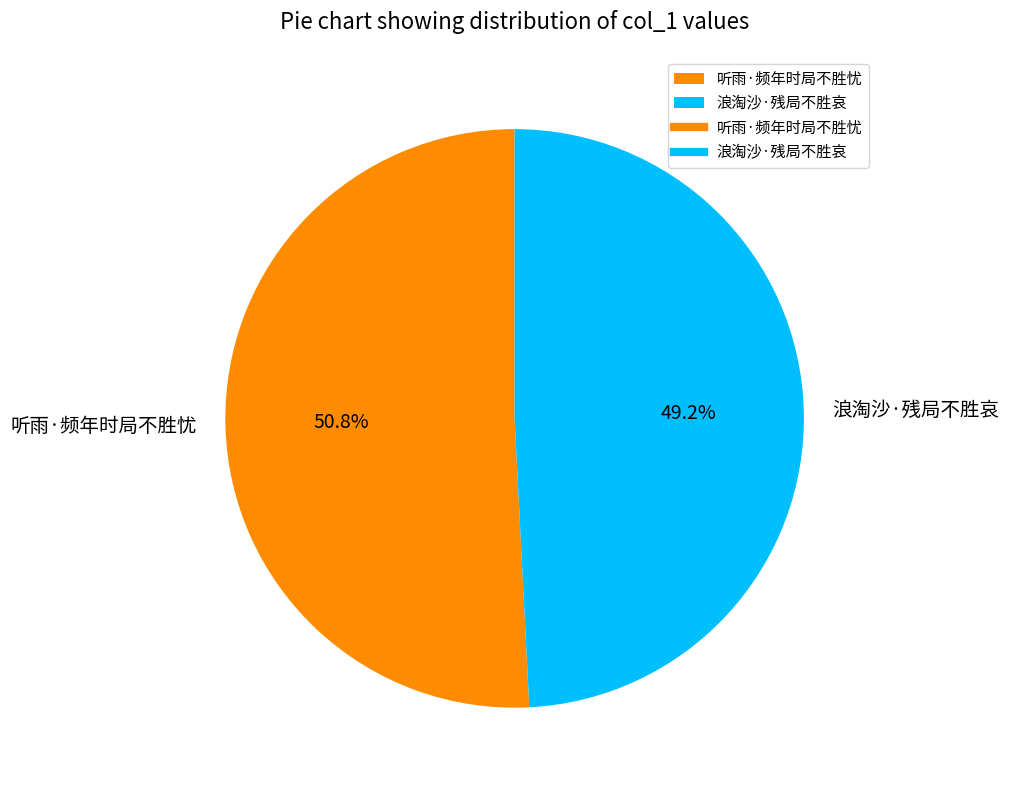

What is the smallest slice in the pie chart?

浪淘沙·残局不胜哀